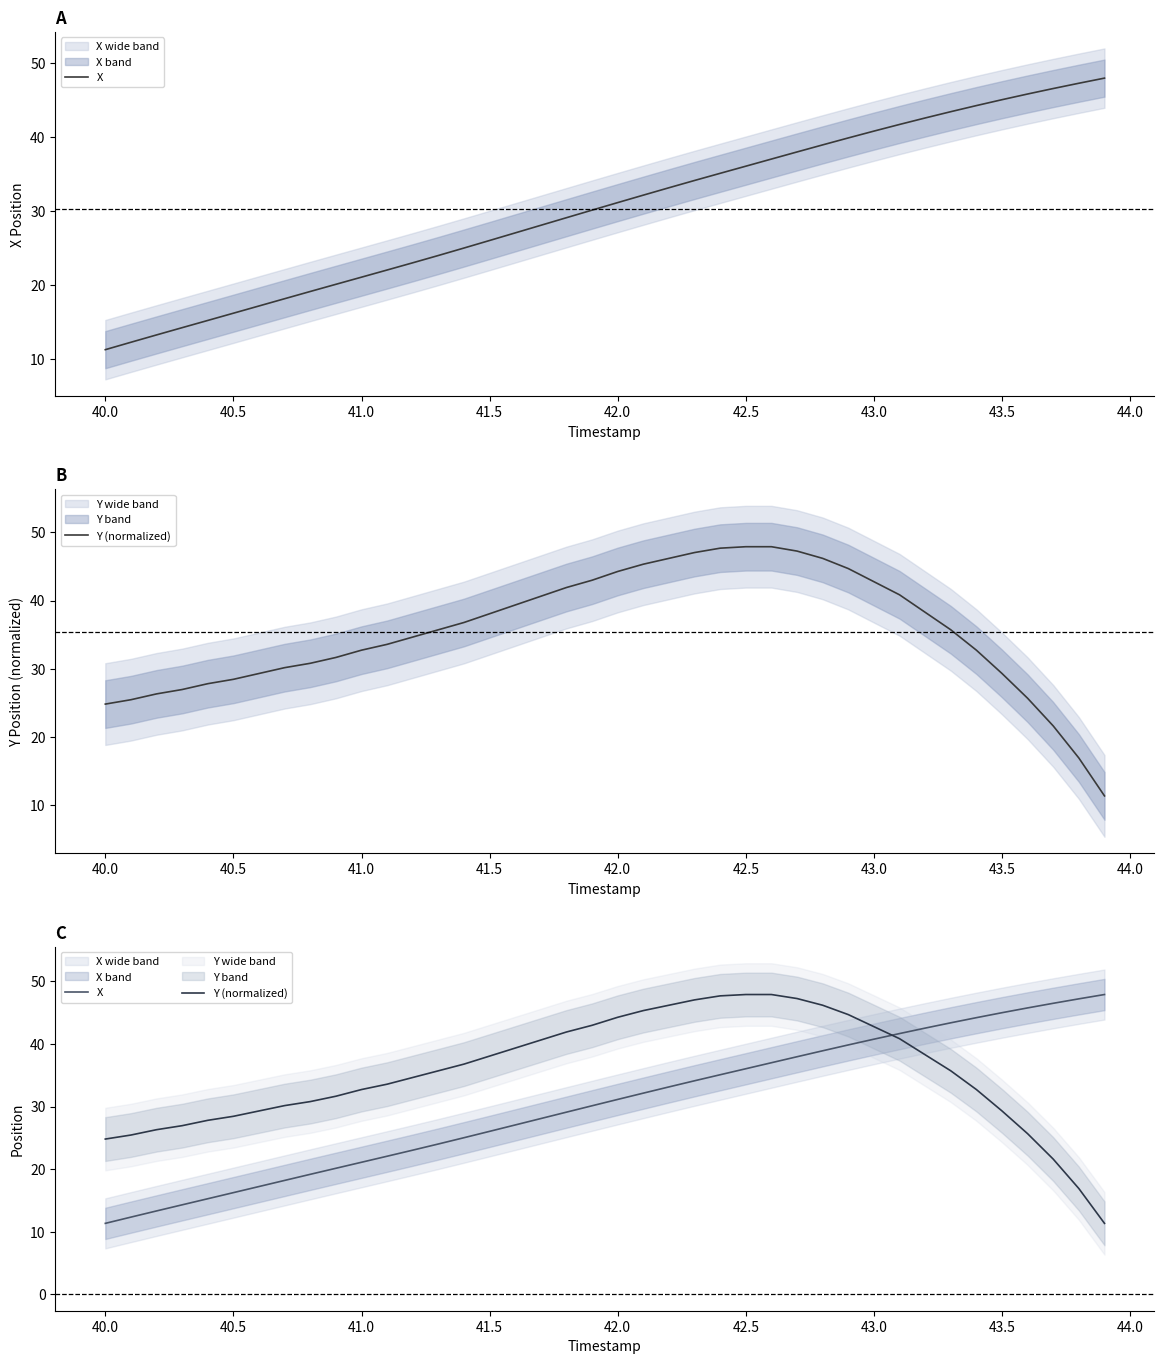

Is it true that X equals 7.4 at 42.5?

False